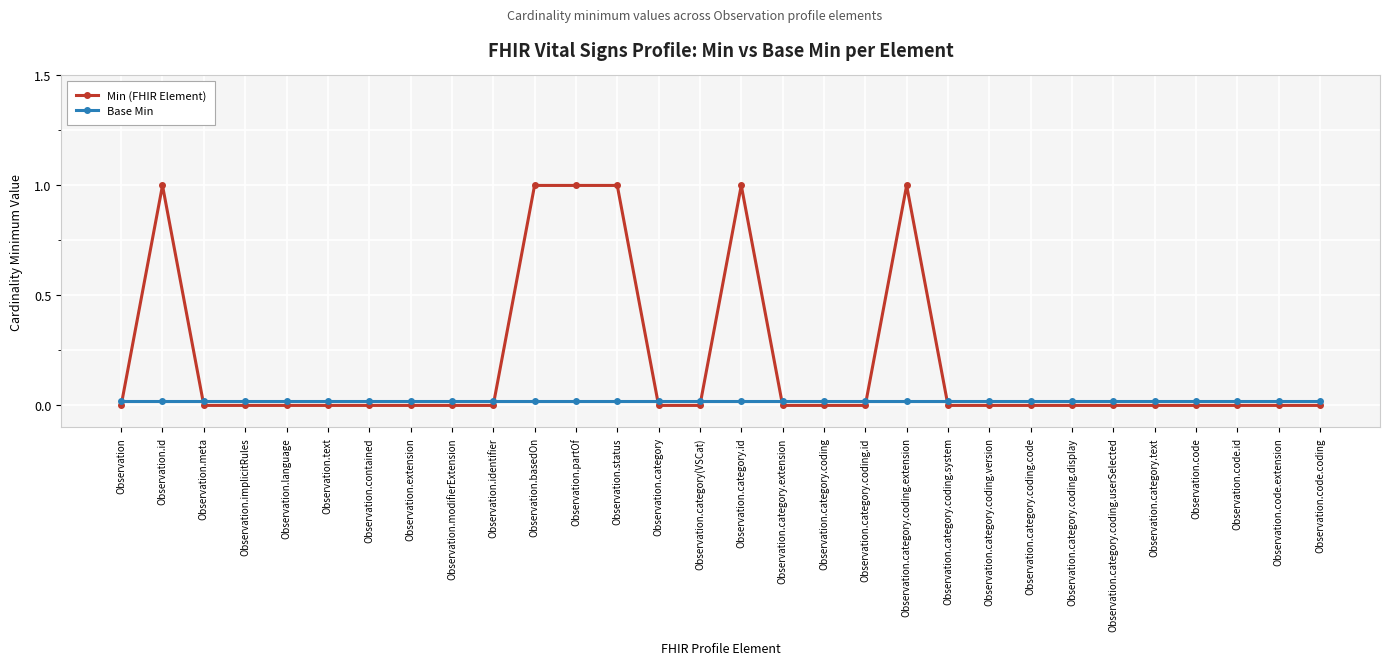

What is the sum of all Base Min values?

0.6